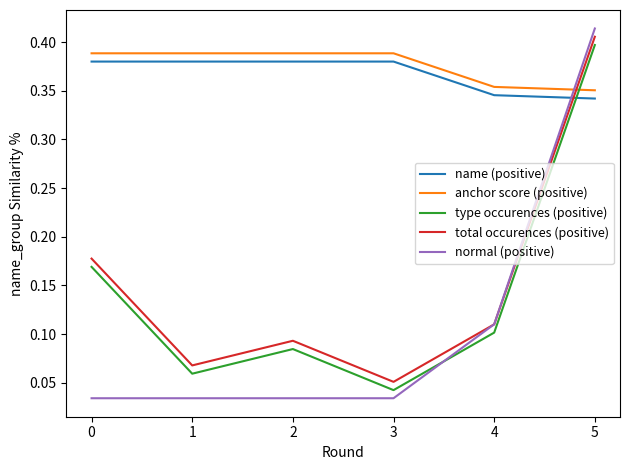

In total occurences (positive), how many points are higher than both neighbors (excluding endpoints)?

1